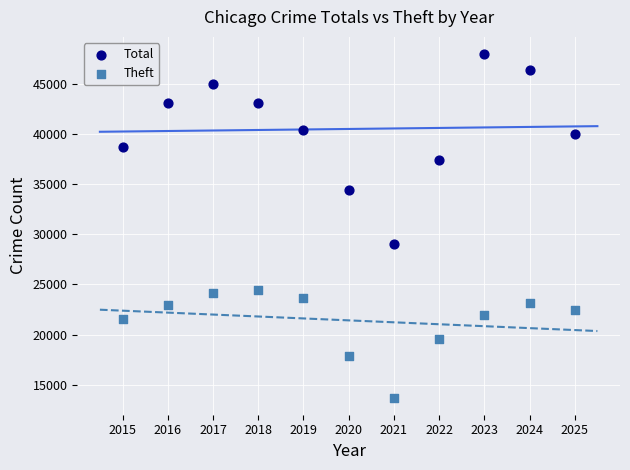

Across all data points, what is the range of X values (max minus min)?

10